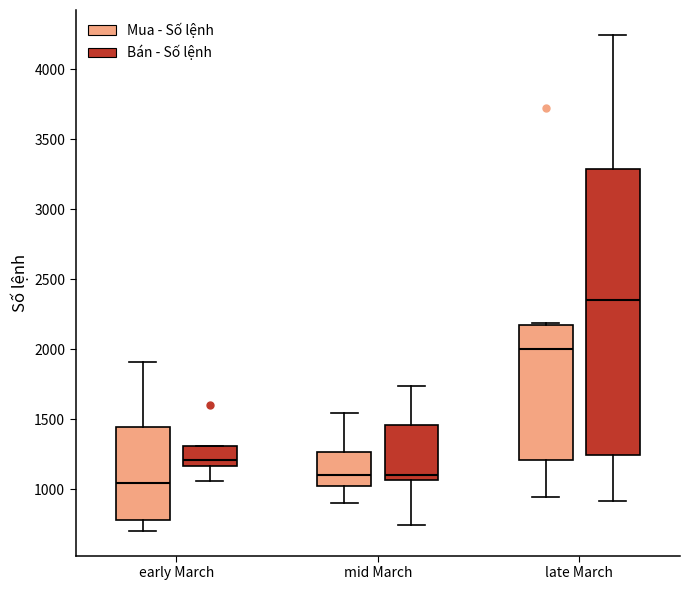

Which box is the tallest, from its lower edge to its upper edge?

late March (Bán - Số lệnh)